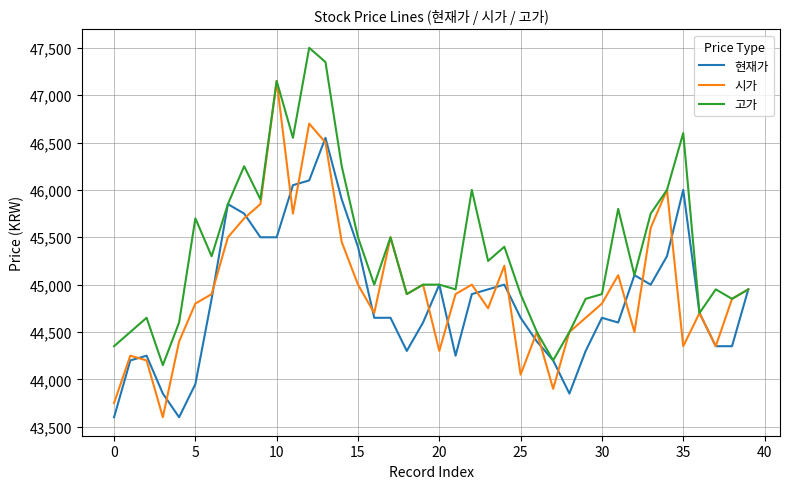

What is the sum of all 고가 values?

1815100